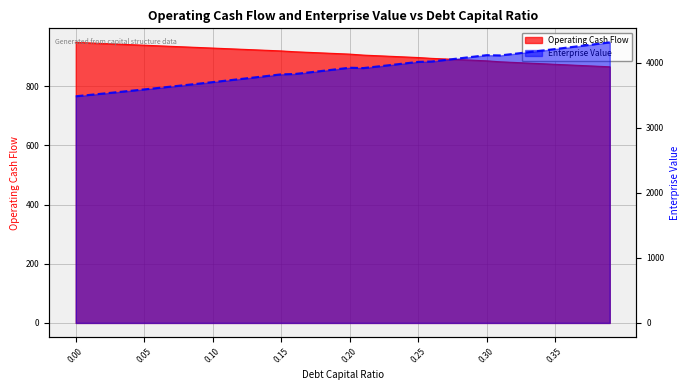

Is the value of Enterprise Value at 0.28 greater than the value of Operating Cash Flow at 0.2?

Yes